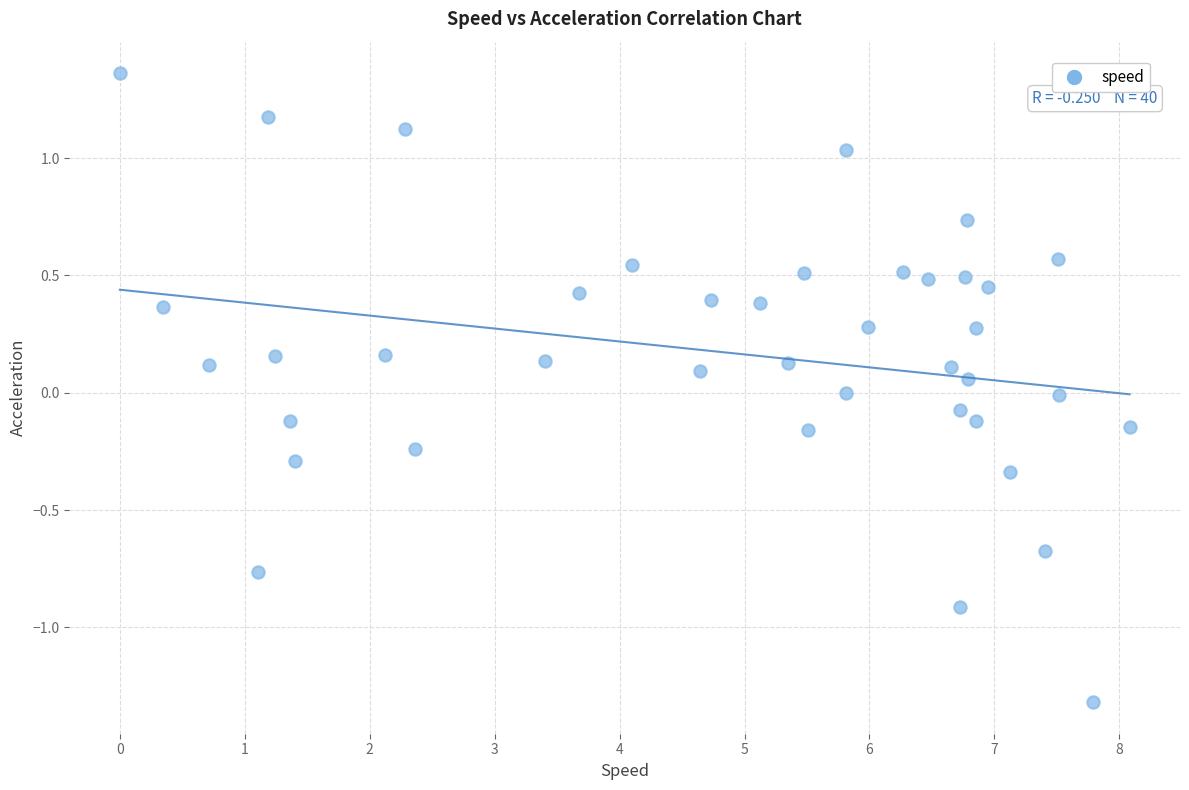

What is the range of X values (max minus min)?

8.1